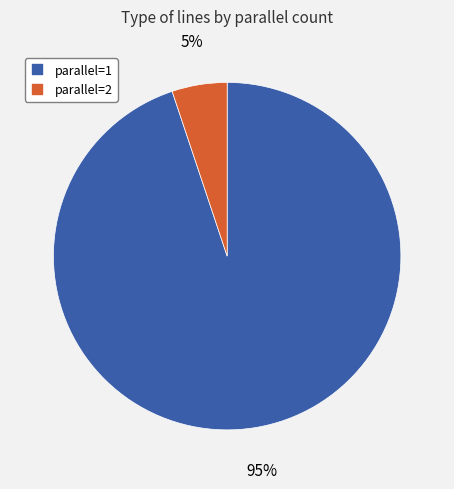

How many slices are in this pie chart?

2